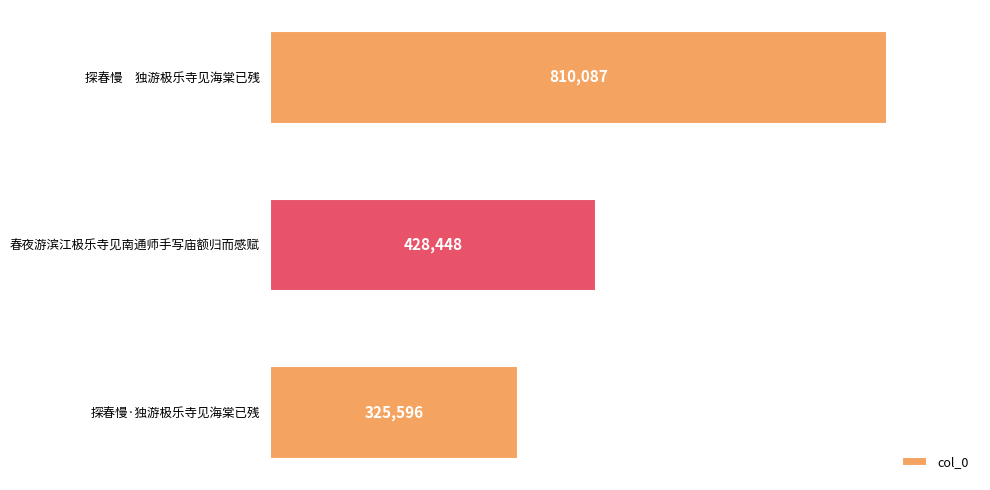

What is the label of the 2nd bar from the bottom?

春夜游滨江极乐寺见南通师手写庙额归而感赋